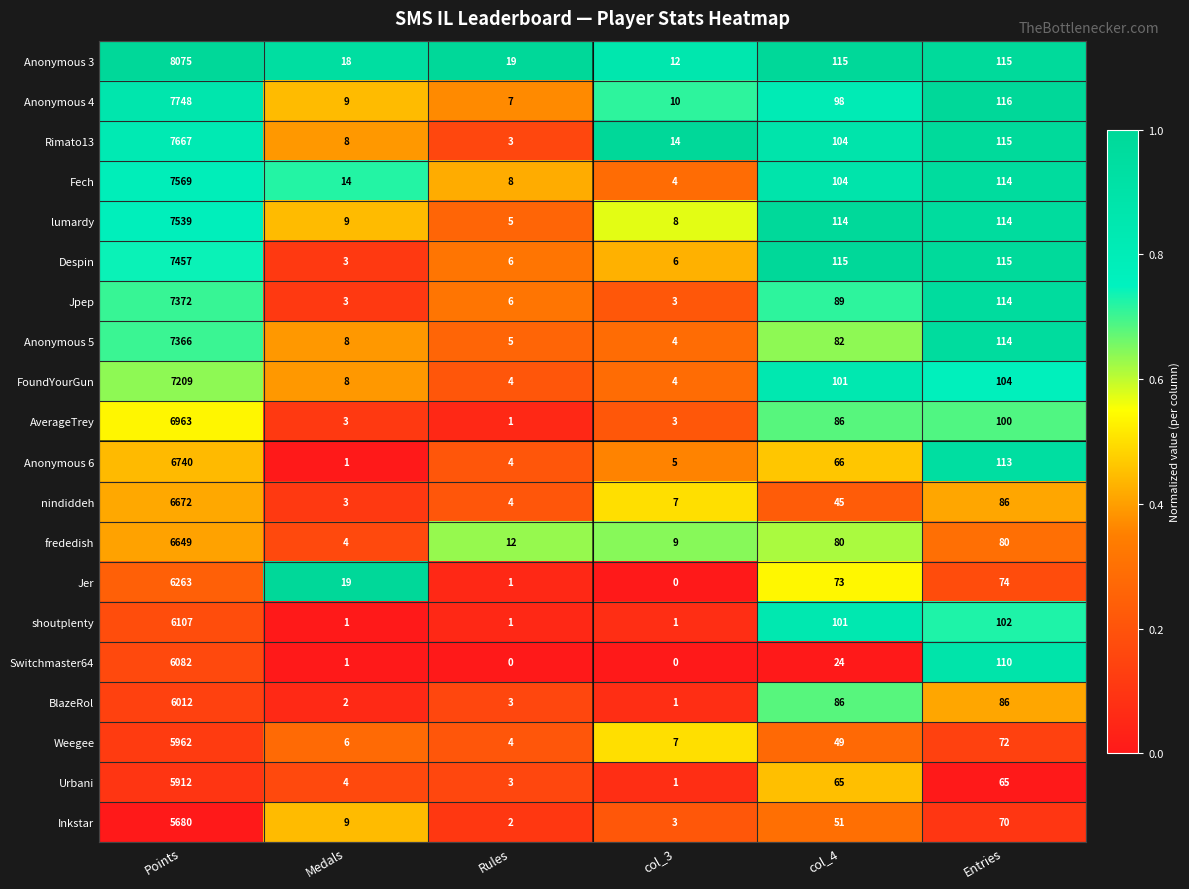

At which label does Switchmaster64 first exceed 24?

Points